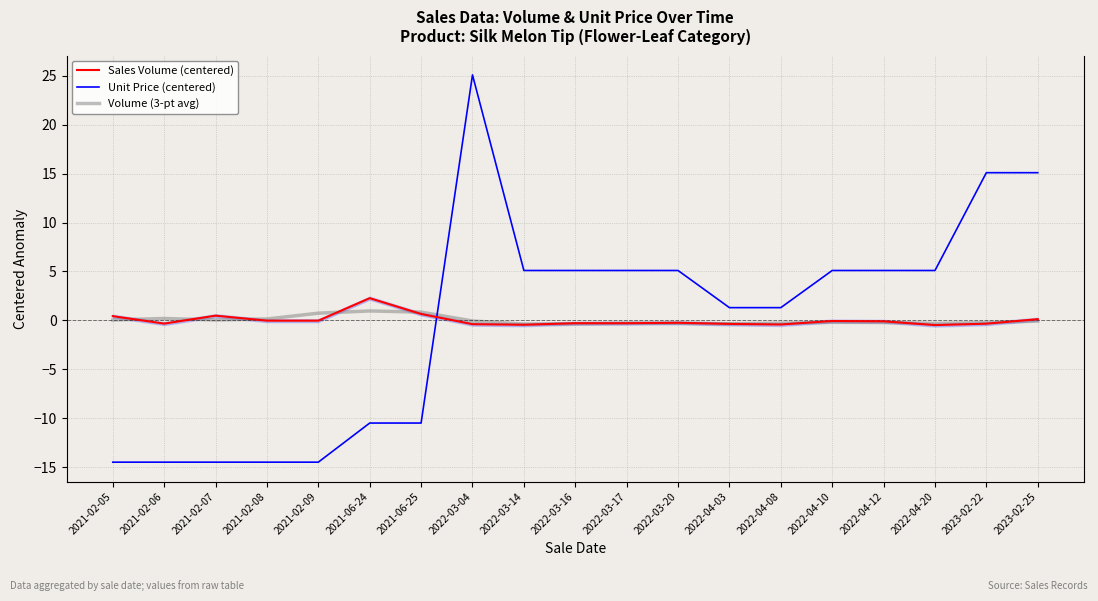

True or false: Sales Volume (centered) has more than 2 points higher than both neighbors.

True